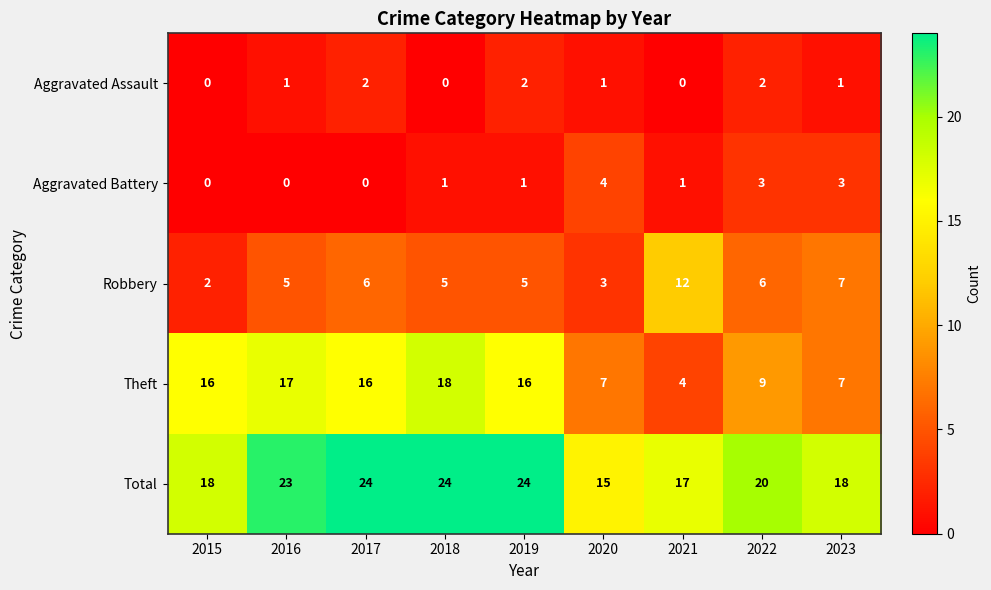

Which series has the widest spread of values?

Theft